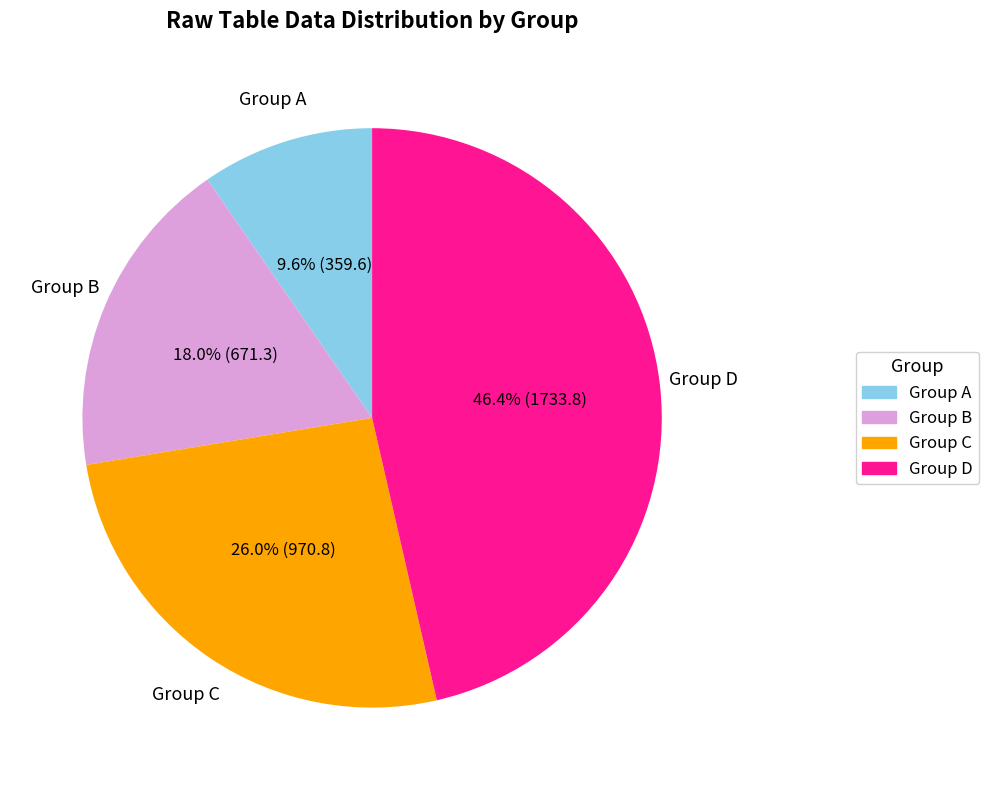

Is there a majority slice in this chart?

No